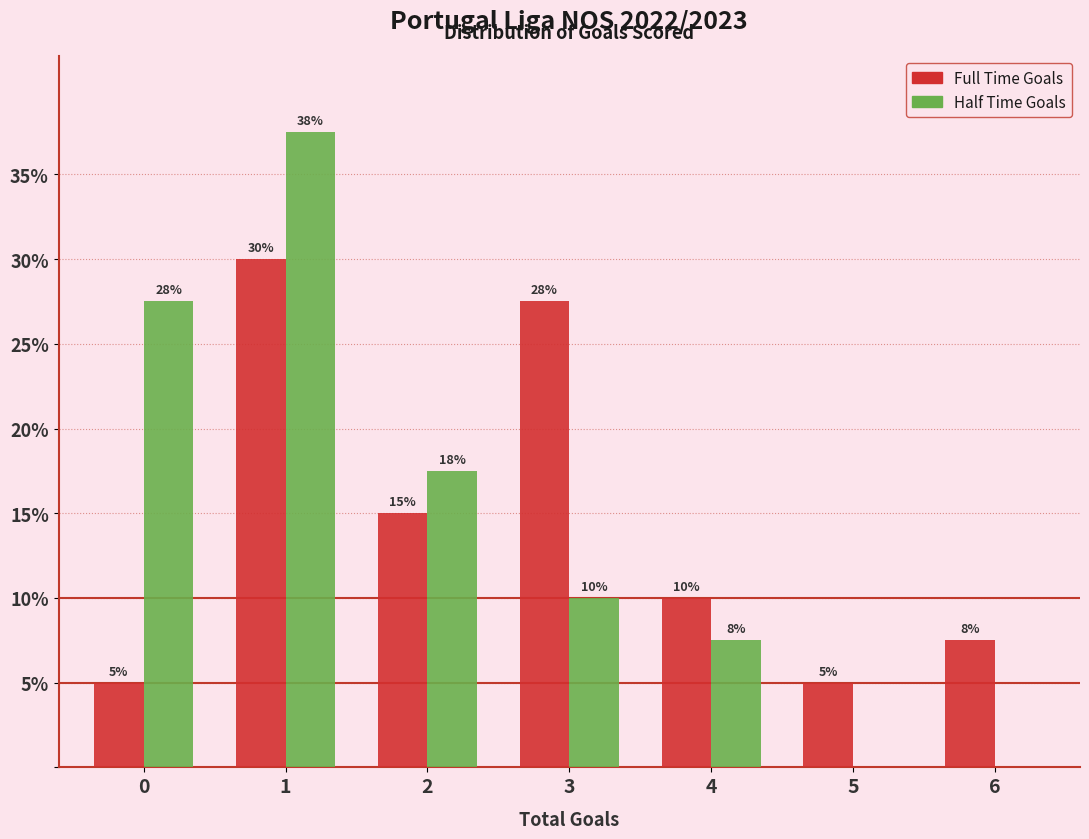

What is the total value across all series at 5?

5.0